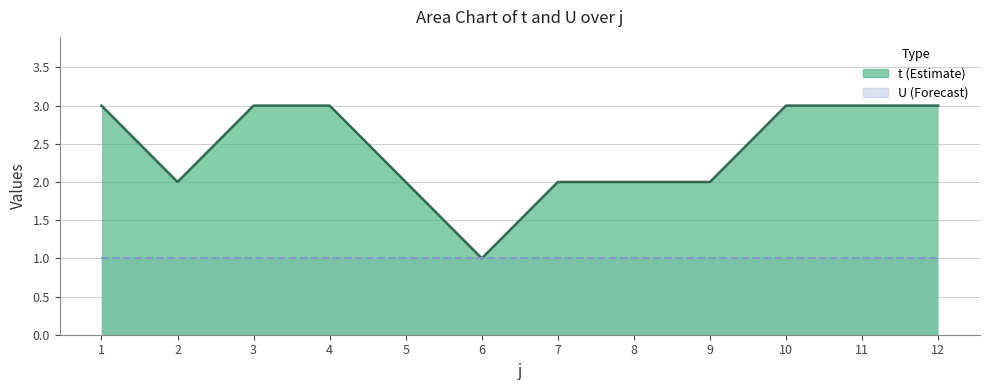

Which has a higher value, 8 or 6?

8